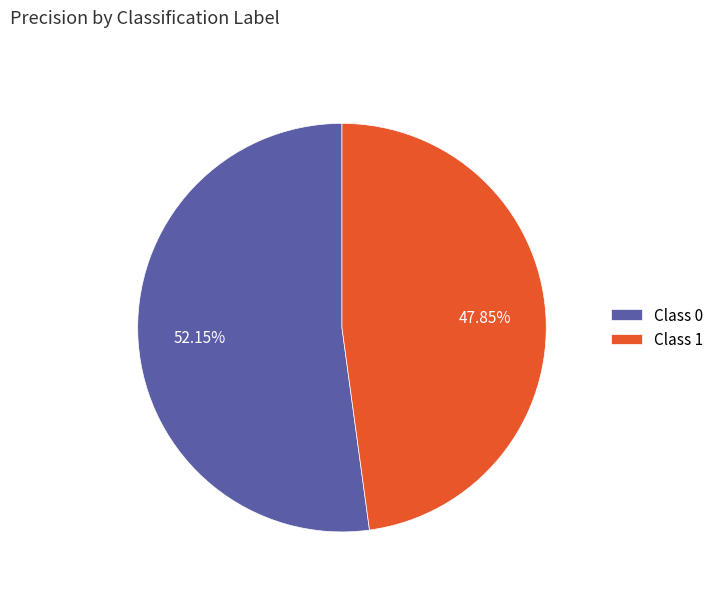

Rank the categories by value from highest to lowest.

Class 0, Class 1